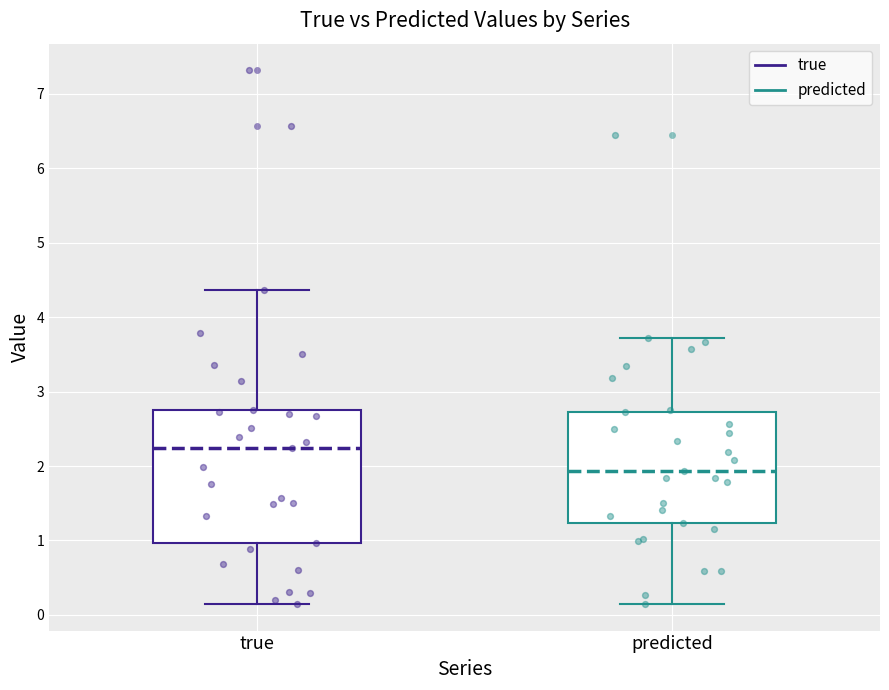

Reading left to right, transcribe this box plot: for each box, give where its median line is, the range the box spans, and where its two whiskers end, as read against the y-axis. The values are not printed on the chart, so give them approximately, as read against the axis.

true: median 2.2, box 1.0 to 2.8, whiskers 0.1 to 4.4
predicted: median 1.9, box 1.2 to 2.7, whiskers 0.2 to 3.7